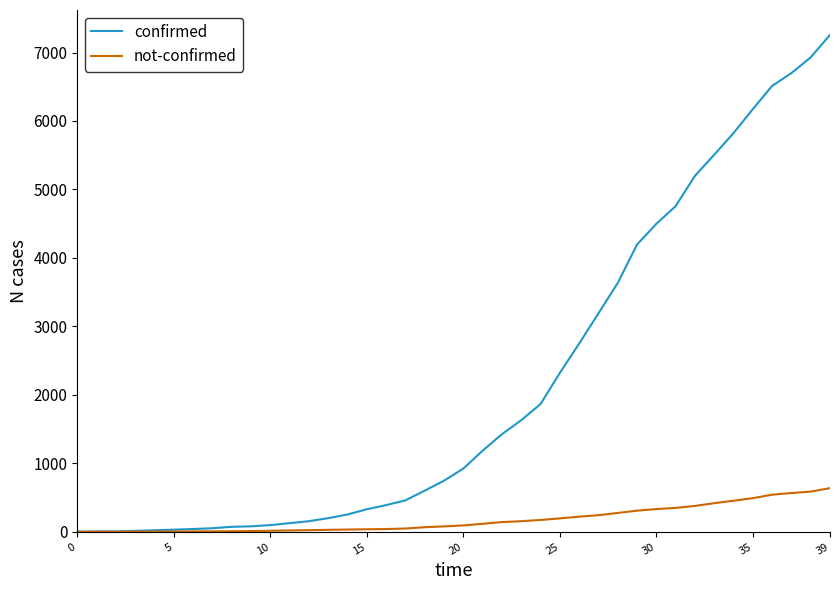

Which series has the largest range (max minus min)?

confirmed